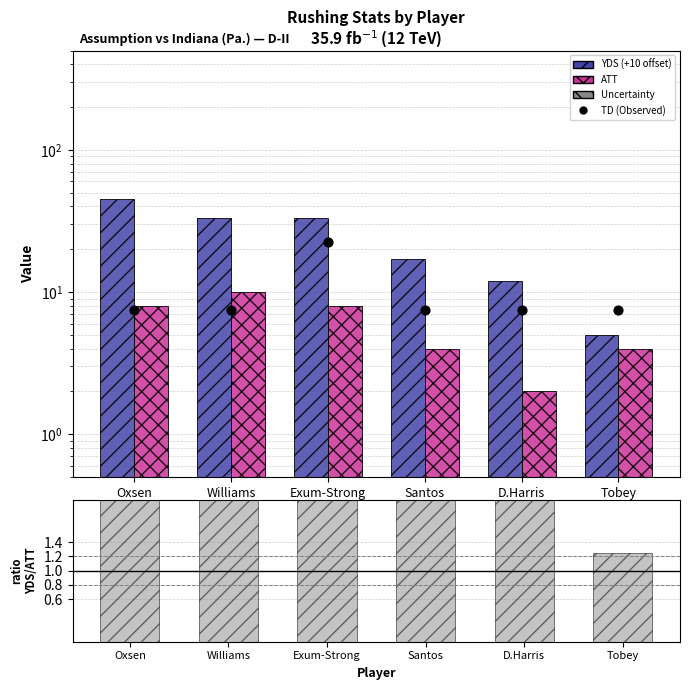

At how many categories does at least one series exceed 2?

6